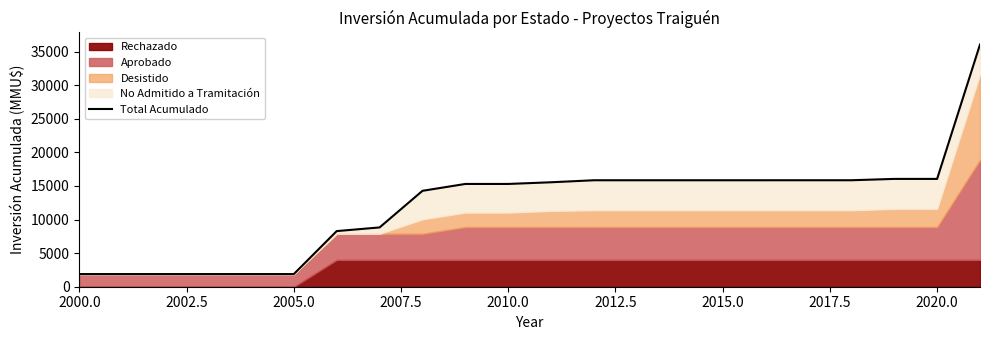

How many values exceed 15546?

10